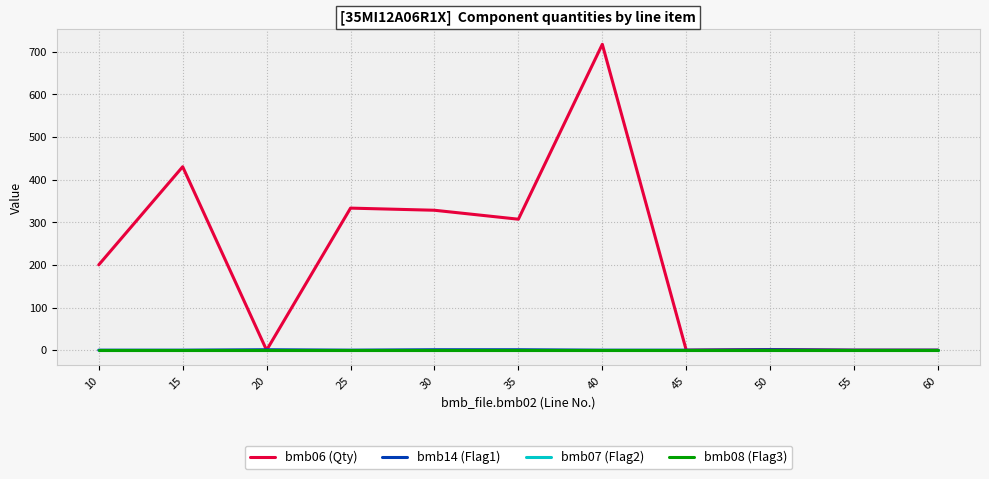

Is it true that bmb06 (Qty) equals -340.3 at 55?

False